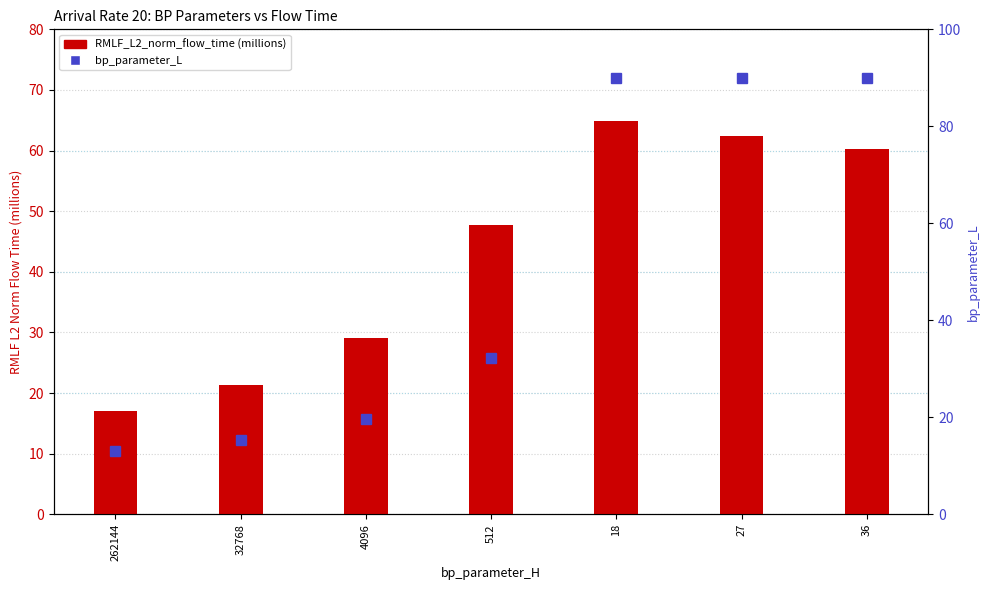

List the series in order of their overall mean, highest first.

bp_parameter_L, RMLF_L2_norm_flow_time (millions)